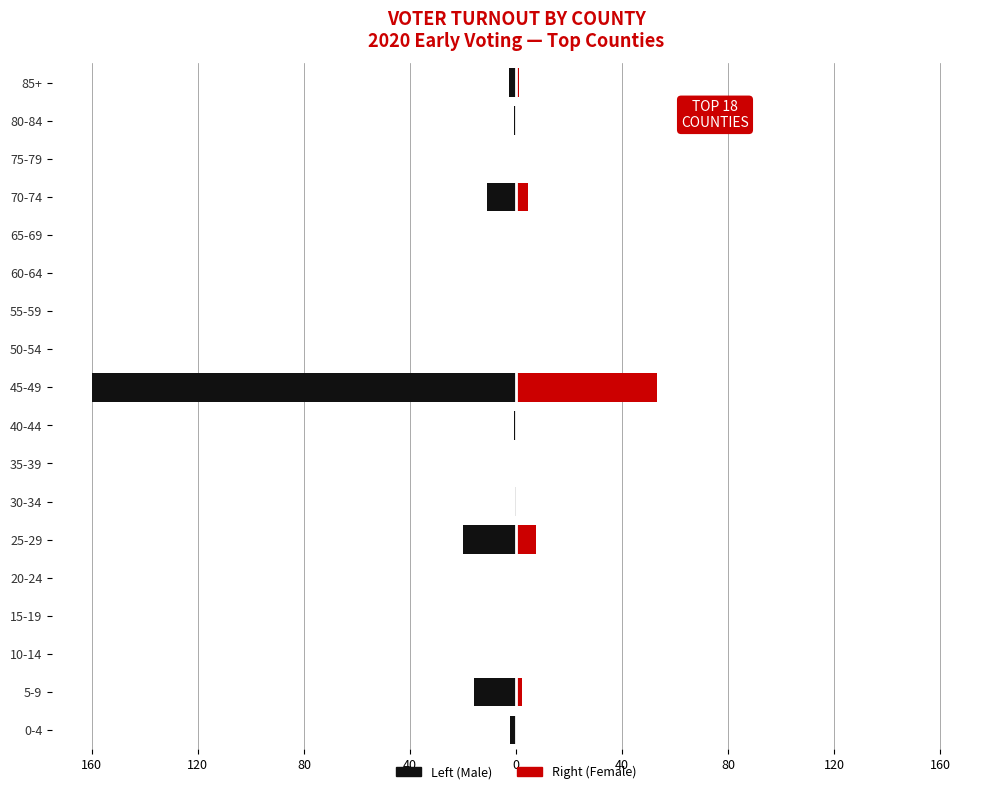

Which series has the largest range (max minus min)?

Left (Male)